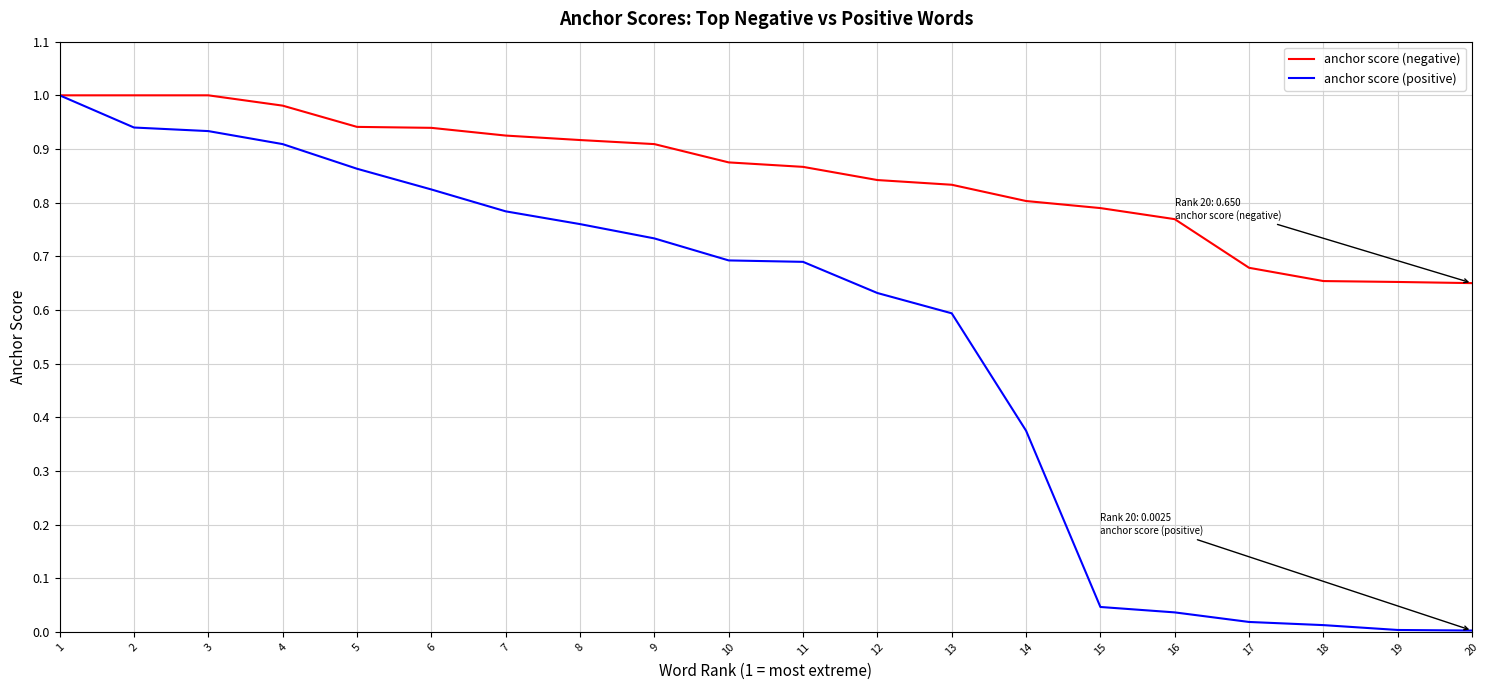

Which series has the largest total across all categories?

anchor score (negative)